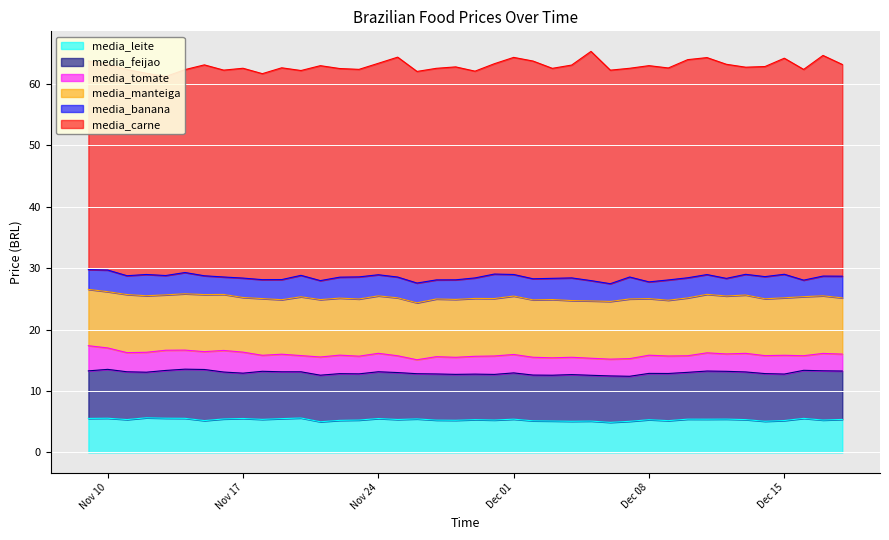

In media_manteiga, how many points are lower than both neighbors (excluding endpoints)?

12